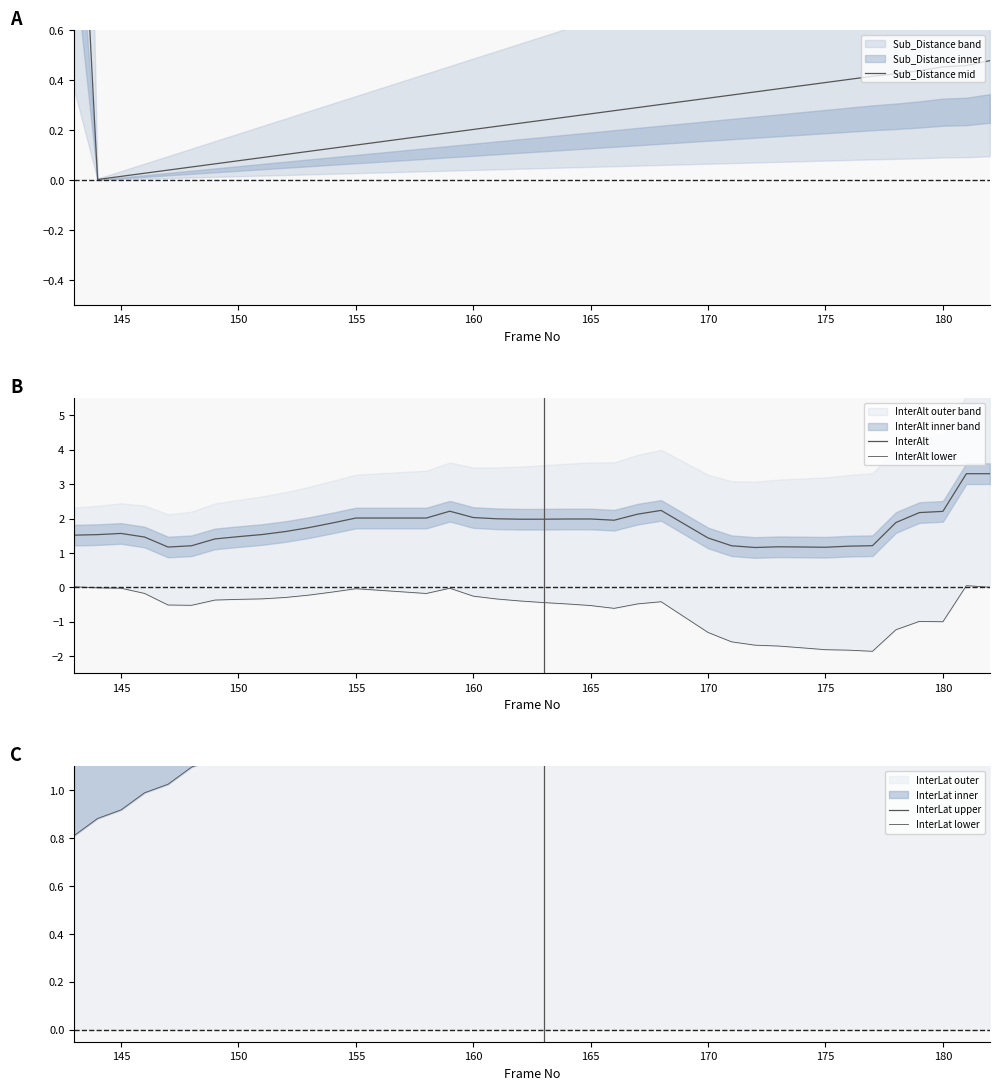

What is the difference between the highest and lowest values at 145?

1.5